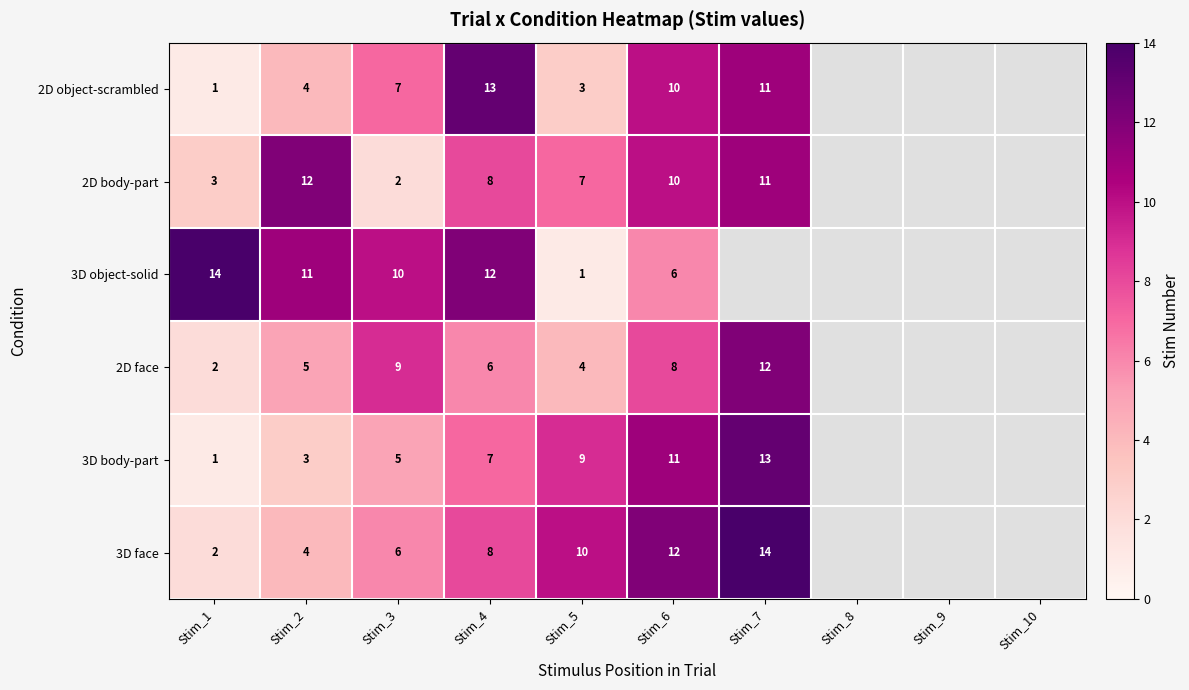

Is the value of 3D object-solid at Stim_3 greater than the value of 2D face at Stim_3?

Yes